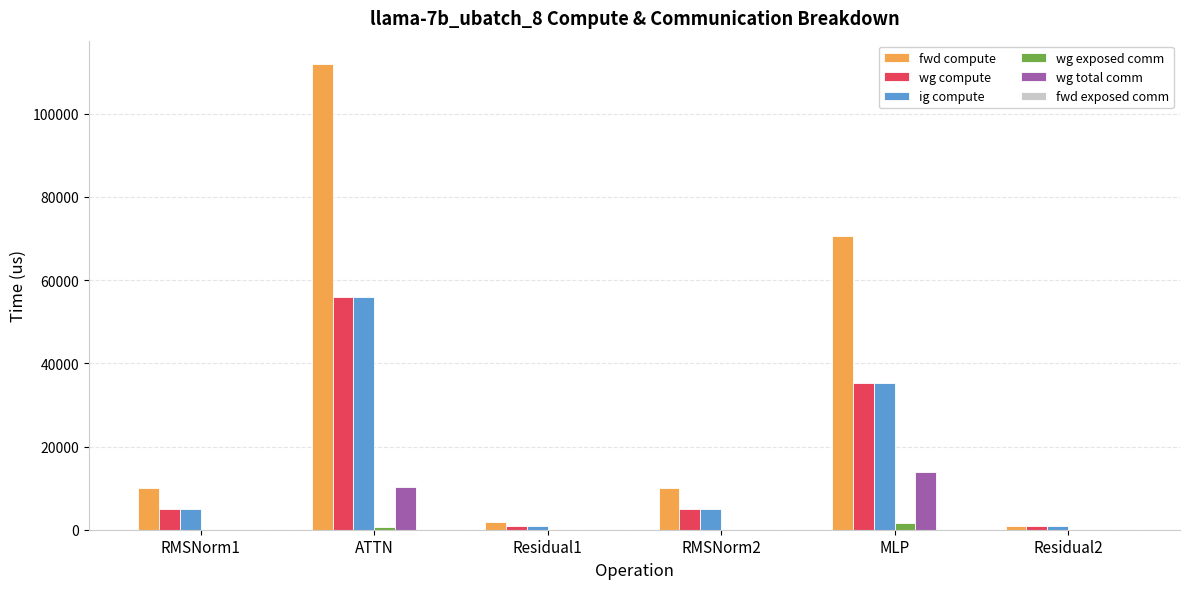

Which series changed the most between RMSNorm1 and MLP?

fwd compute